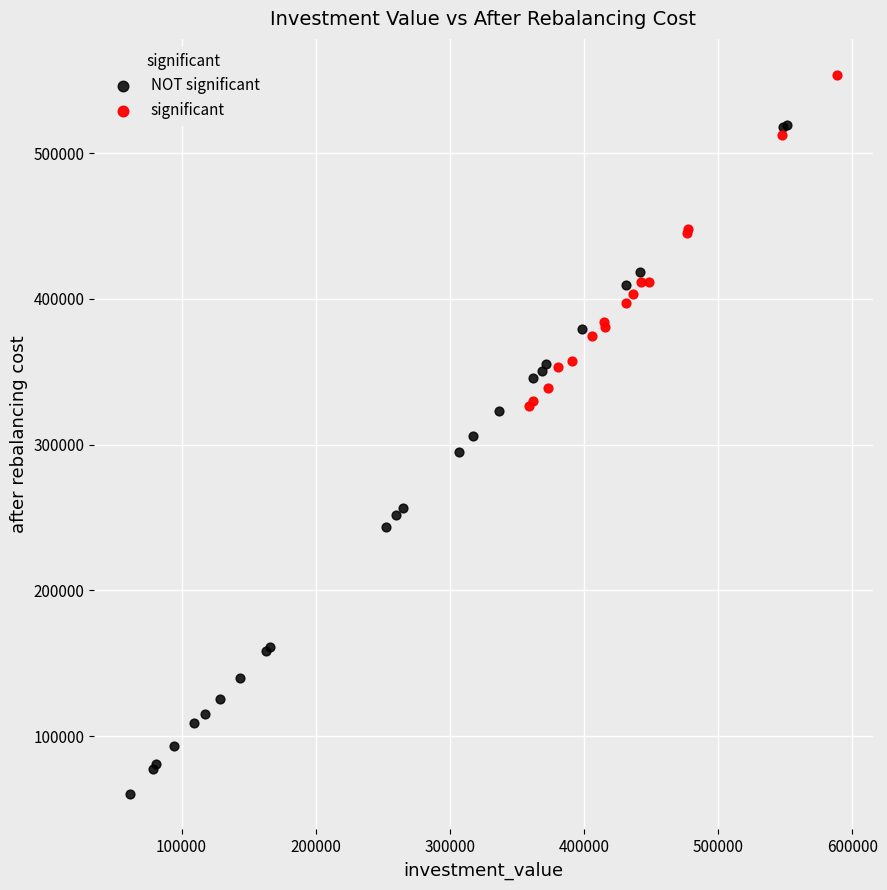

Which series contains the lowest Y value?

NOT significant